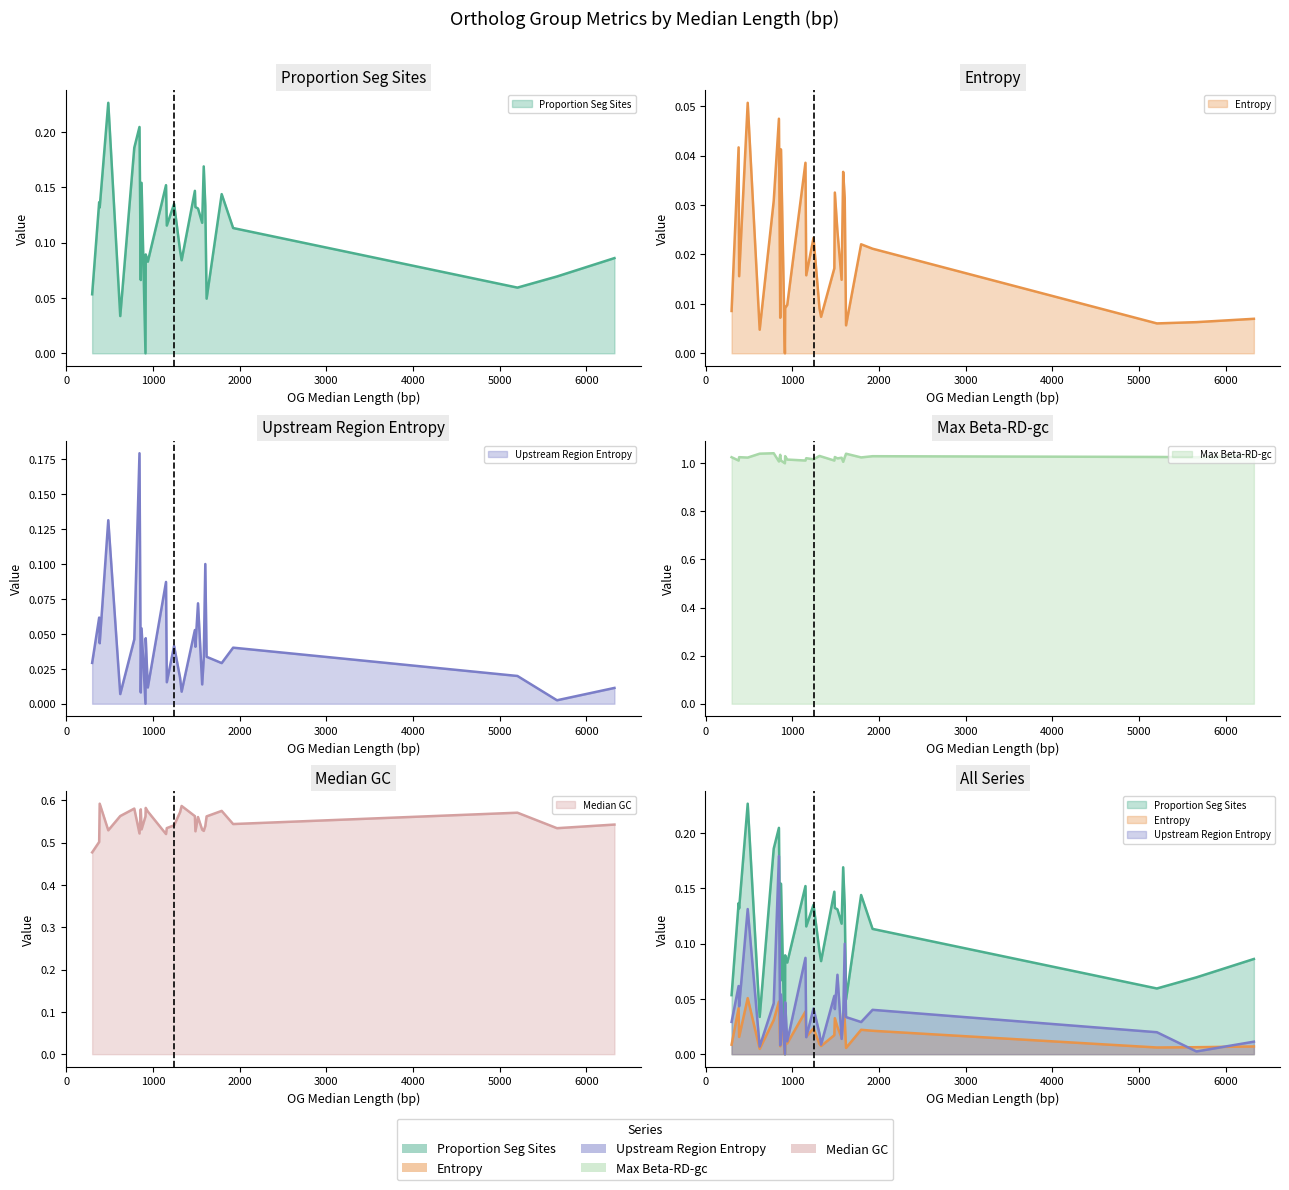

In Median GC (line), how many points are lower than both neighbors (excluding endpoints)?

8